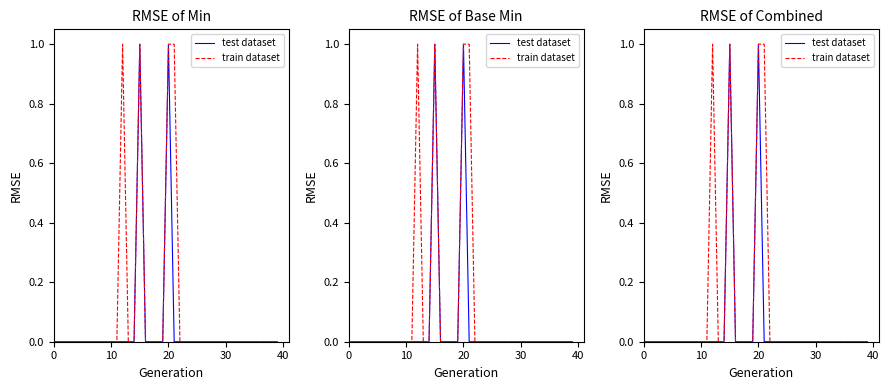

True or false: train dataset and test dataset cross at least once.

False